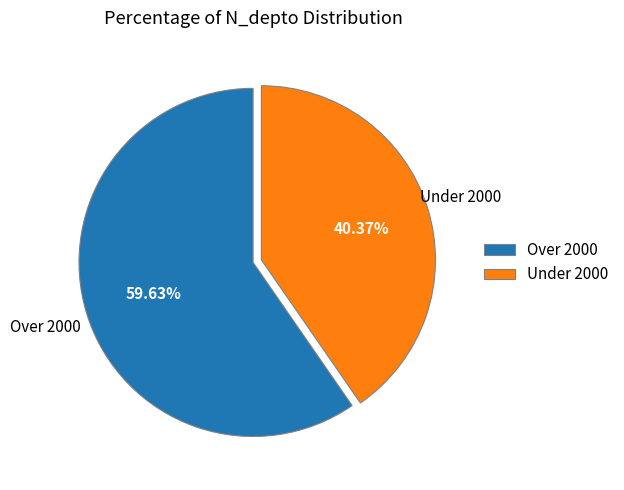

Is there any slice that represents more than half of the pie?

Yes